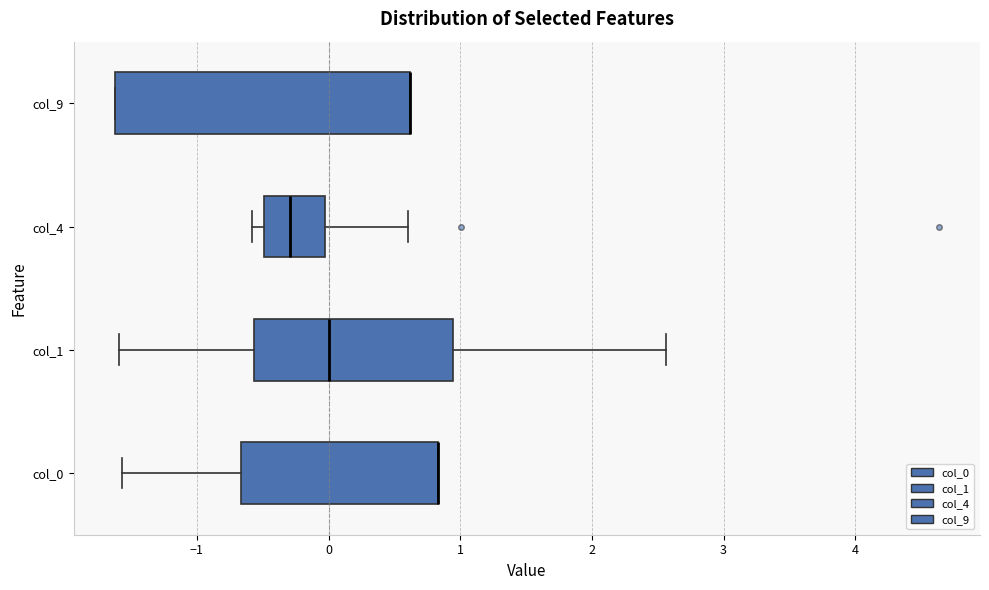

Reading bottom to top, read every box against the x-axis: the position of its median line, the range the box covers, and the ends of its whiskers. The values are not printed on the chart, so give them approximately, as read against the axis.

col_0: median 0.8 (drawn on the box's right edge), box -0.7 to 0.8, whiskers -1.6 to 0.8
col_1: median 0.0, box -0.6 to 0.9, whiskers -1.6 to 2.6
col_4: median -0.3, box -0.5 to 0.0, whiskers -0.6 to 0.6
col_9: median 0.6 (drawn on the box's right edge), box -1.6 to 0.6, whiskers -1.6 to 0.6